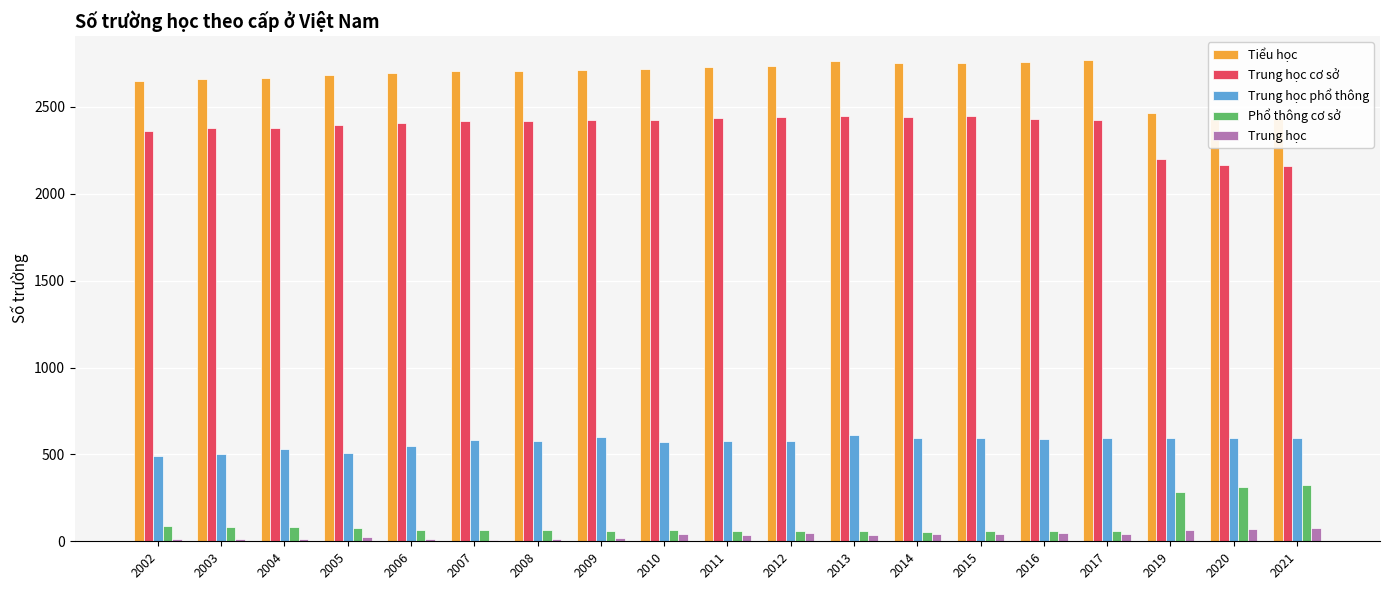

True or false: Phổ thông cơ sở has a value of 80 at 2004.

True